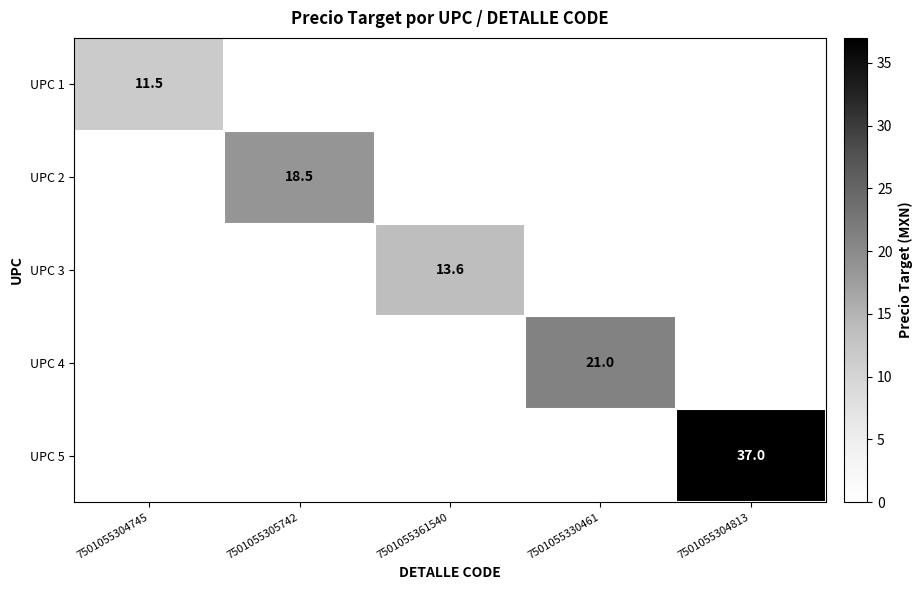

The value of UPC 3 at 7501055361540 is 17.9. True or false?

False